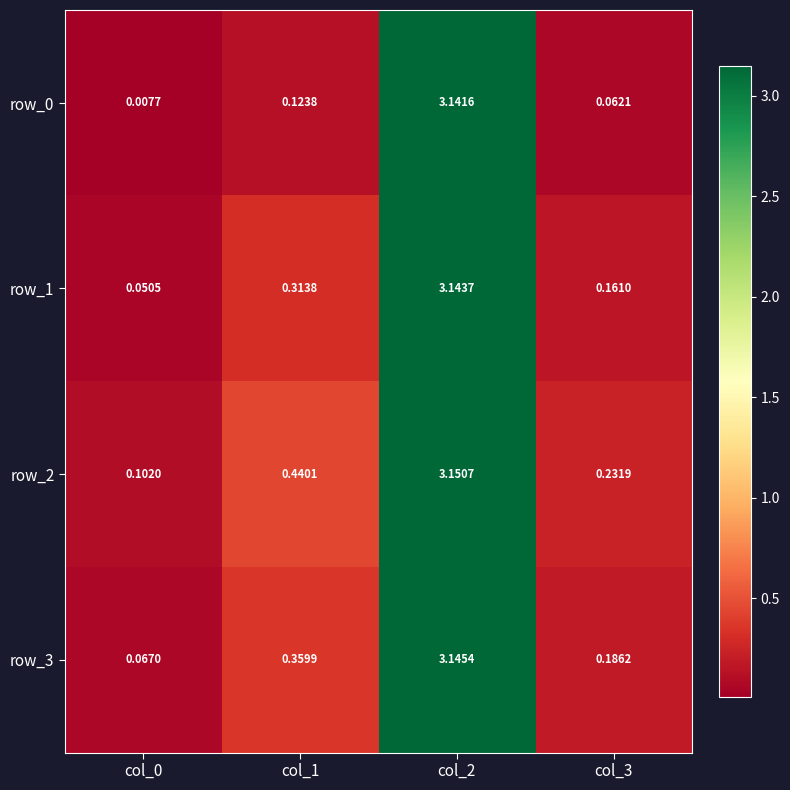

Is the value of row_0 at col_1 greater than the value of row_1 at col_1?

No